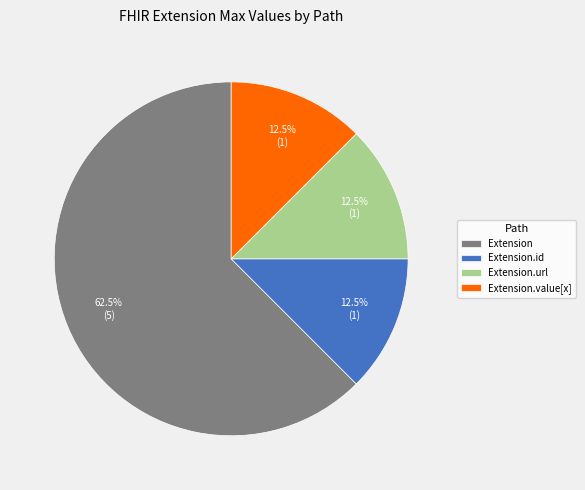

Count the number of slices in the pie.

4